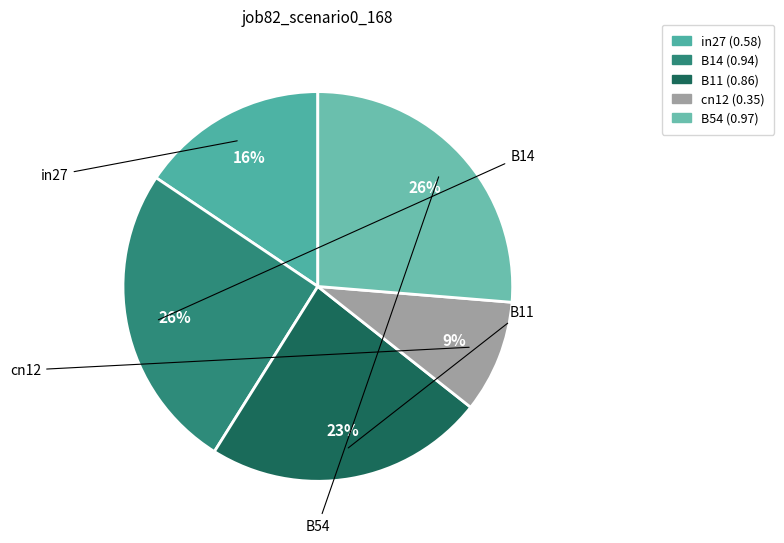

Which has a higher value, B54 or in27?

B54